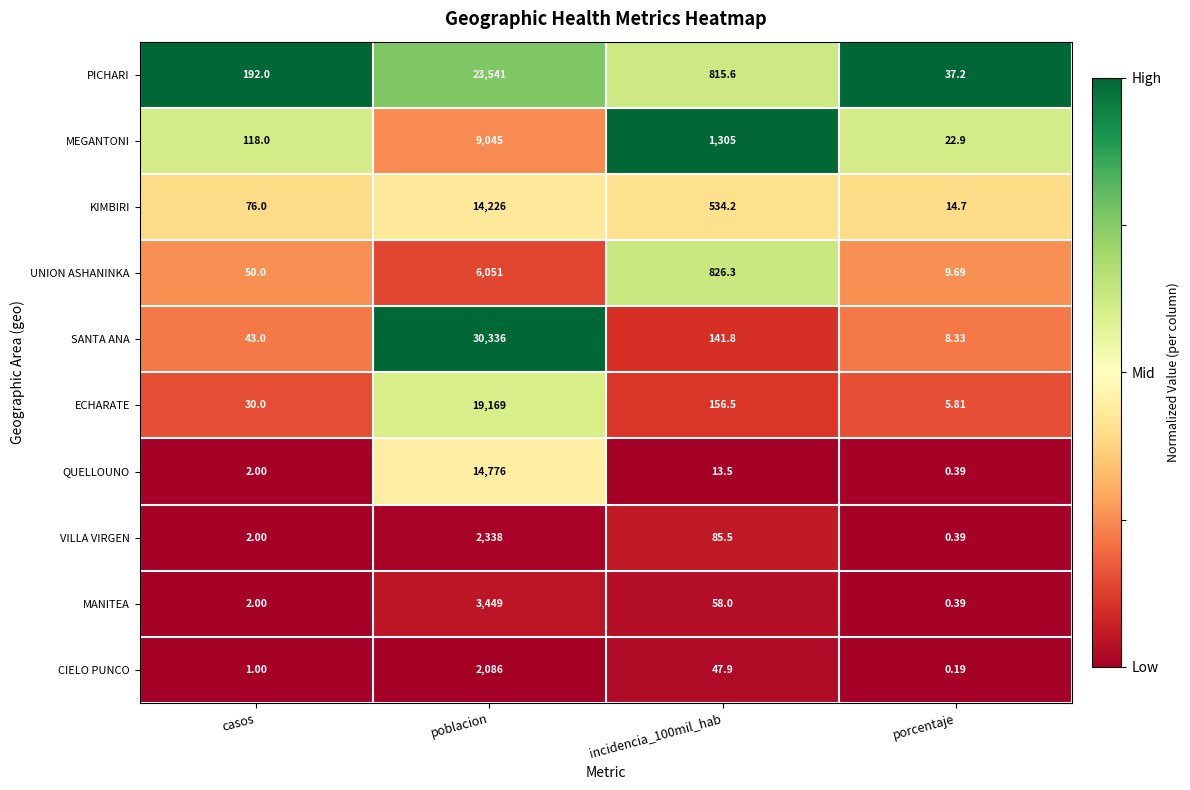

Is the value of CIELO PUNCO at porcentaje greater than the value of UNION ASHANINKA at casos?

No